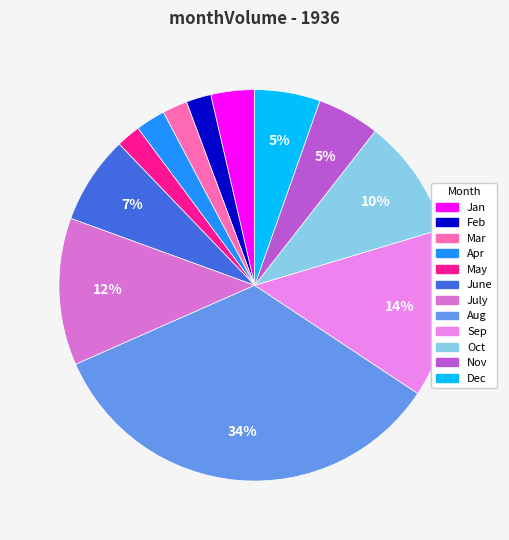

What is the smallest slice in the pie chart?

May